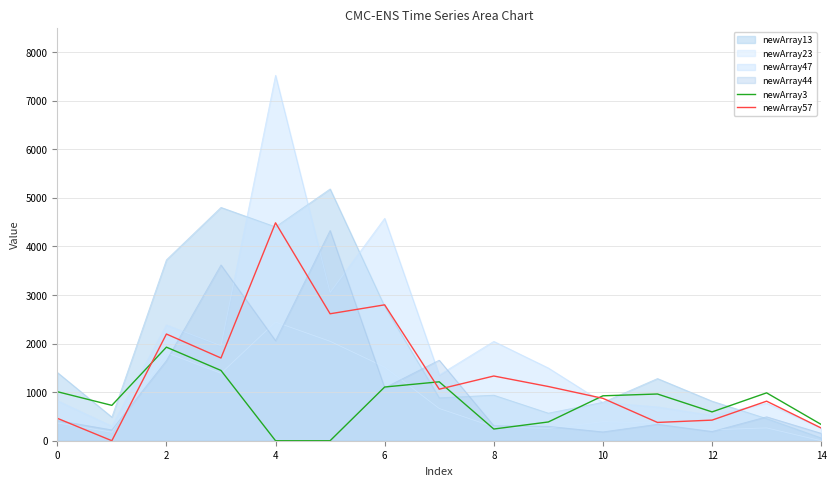

The value of newArray57 at 8 is 1331.7. True or false?

True